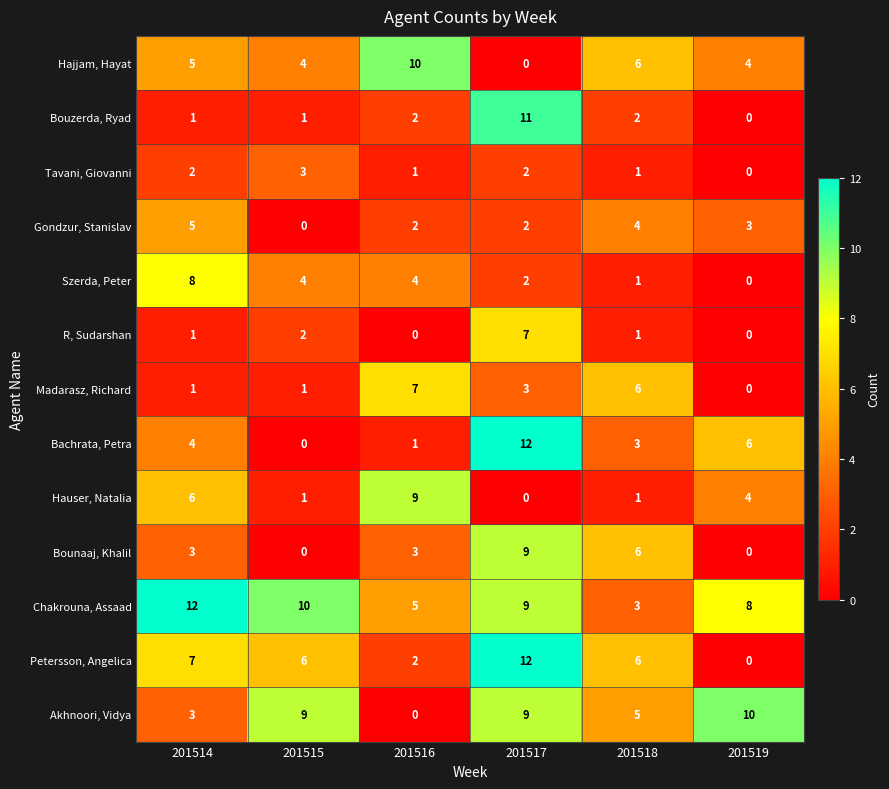

What is the maximum value for Akhnoori, Vidya?

10